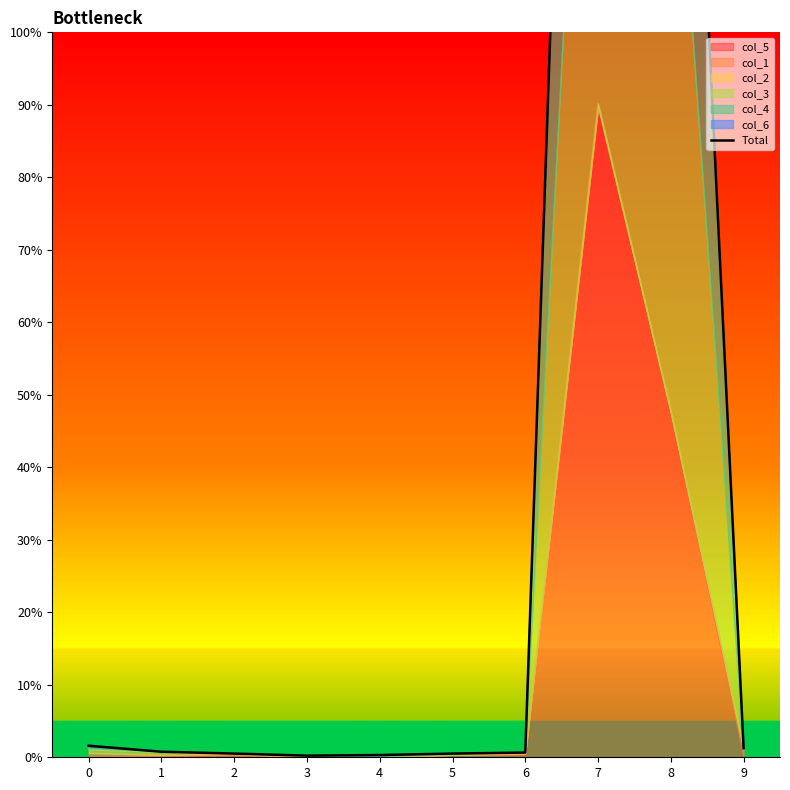

Which label corresponds to the smallest value in the chart?

3